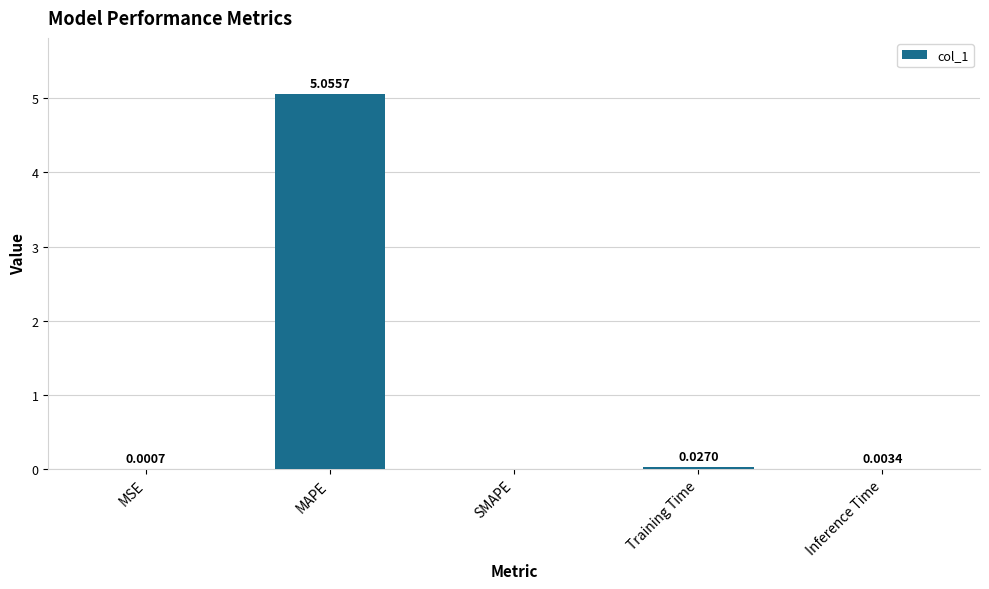

At which label is the value closest to 2?

Training Time